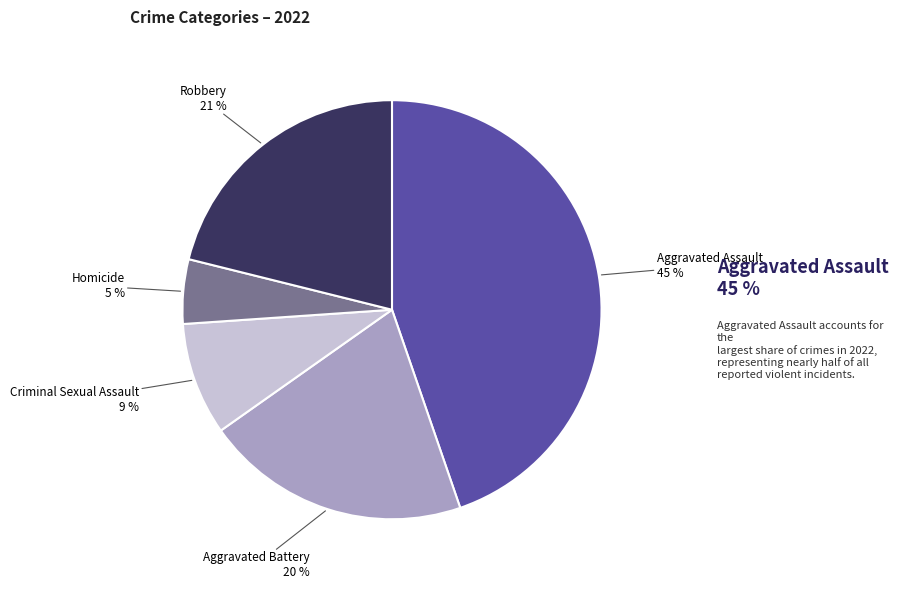

The Aggravated Battery slice represents 6% of the pie. True or false?

False